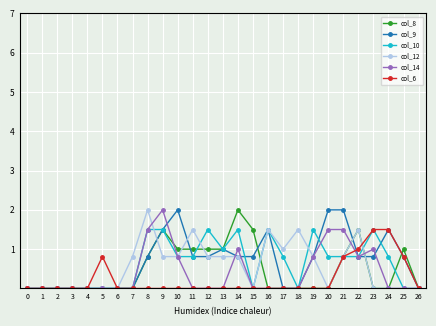

Between 1 and 25, which series saw the biggest shift?

col_8